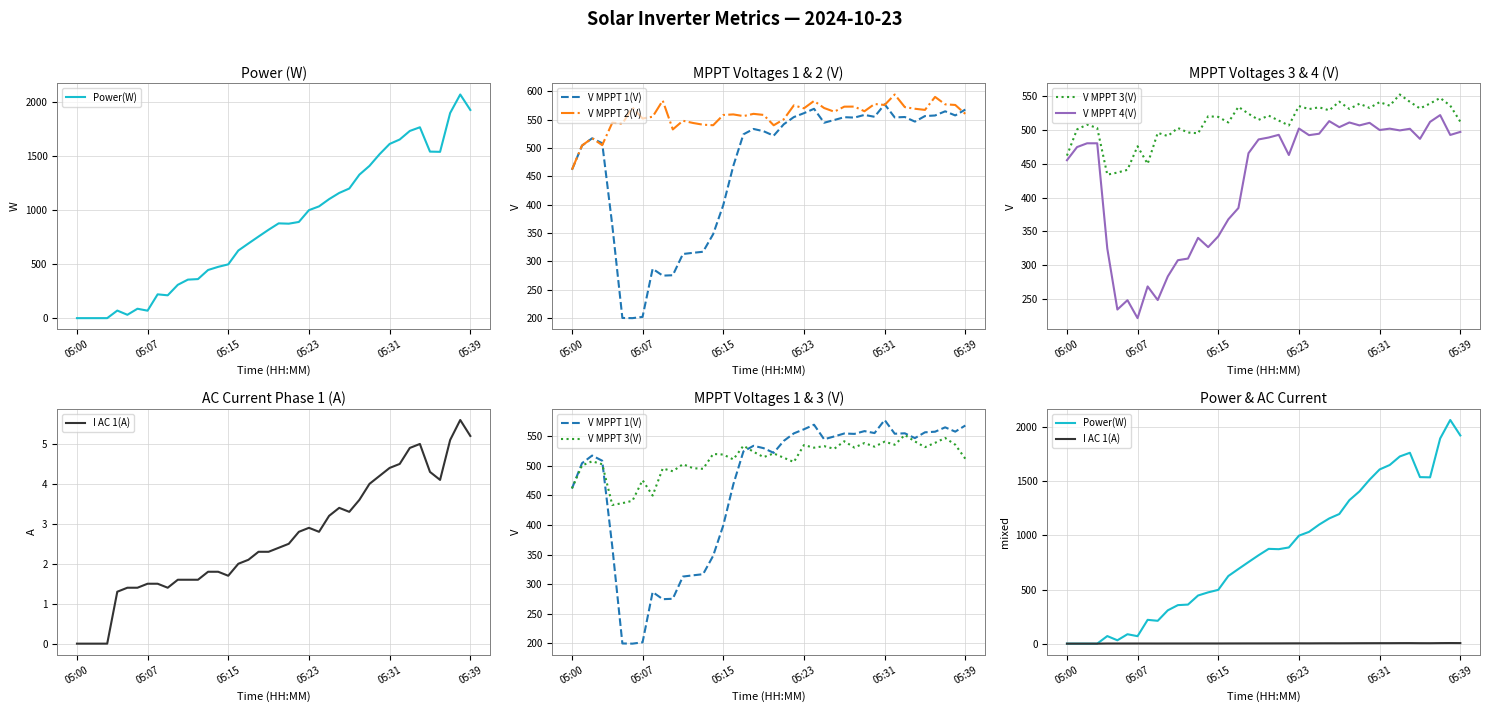

How many series are shown in this chart?

6